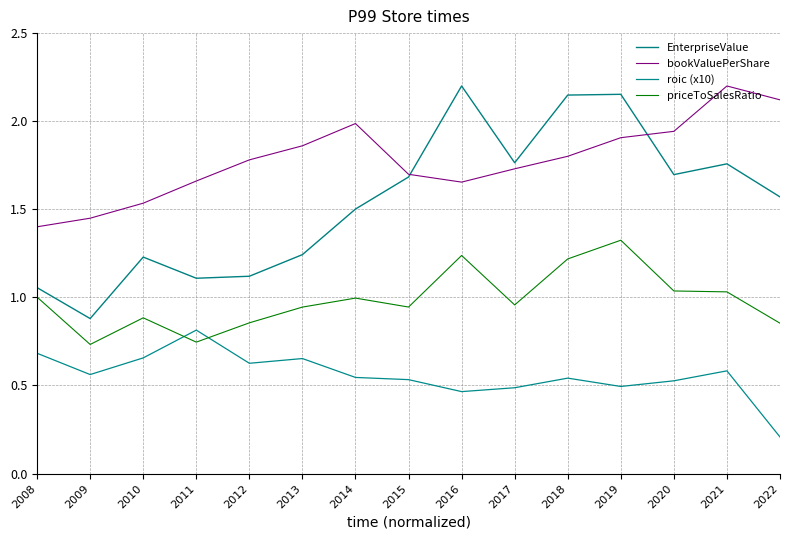

The value of priceToSalesRatio at 2012 is 1.3. True or false?

False